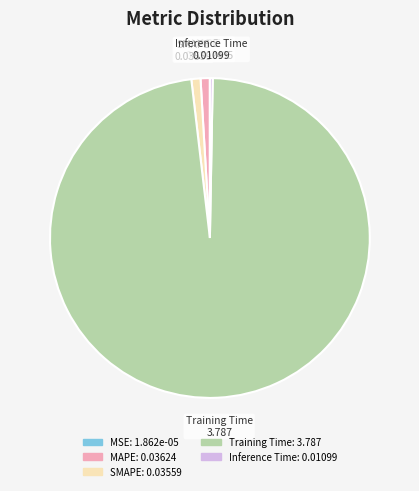

Is it true that SMAPE is 11% of the pie?

False